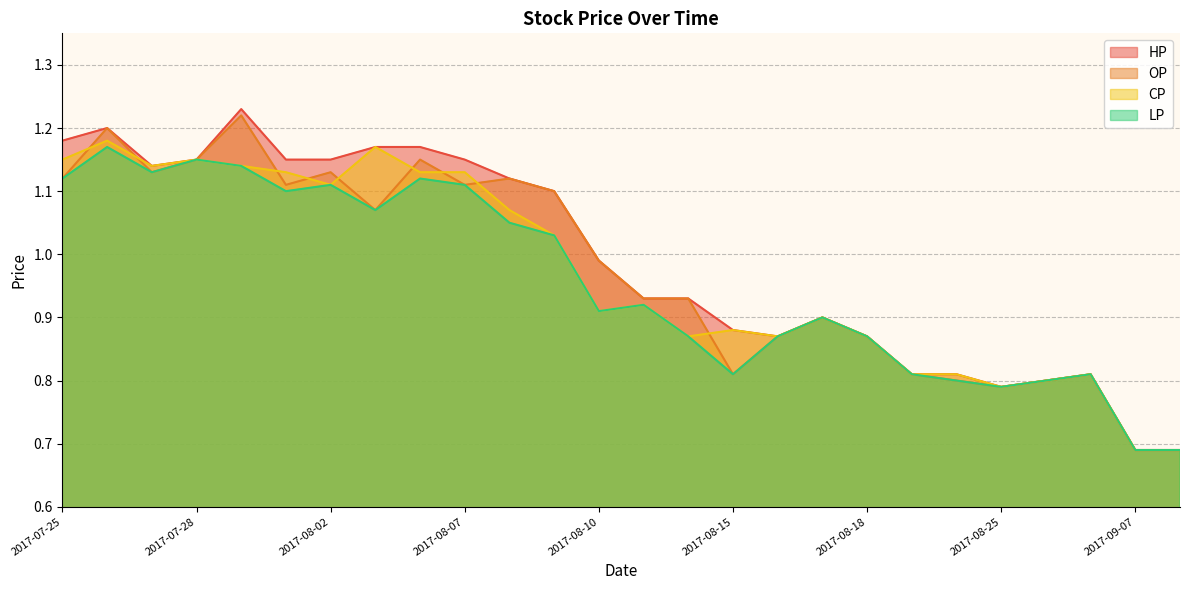

Does the chart have visible grid lines?

Yes